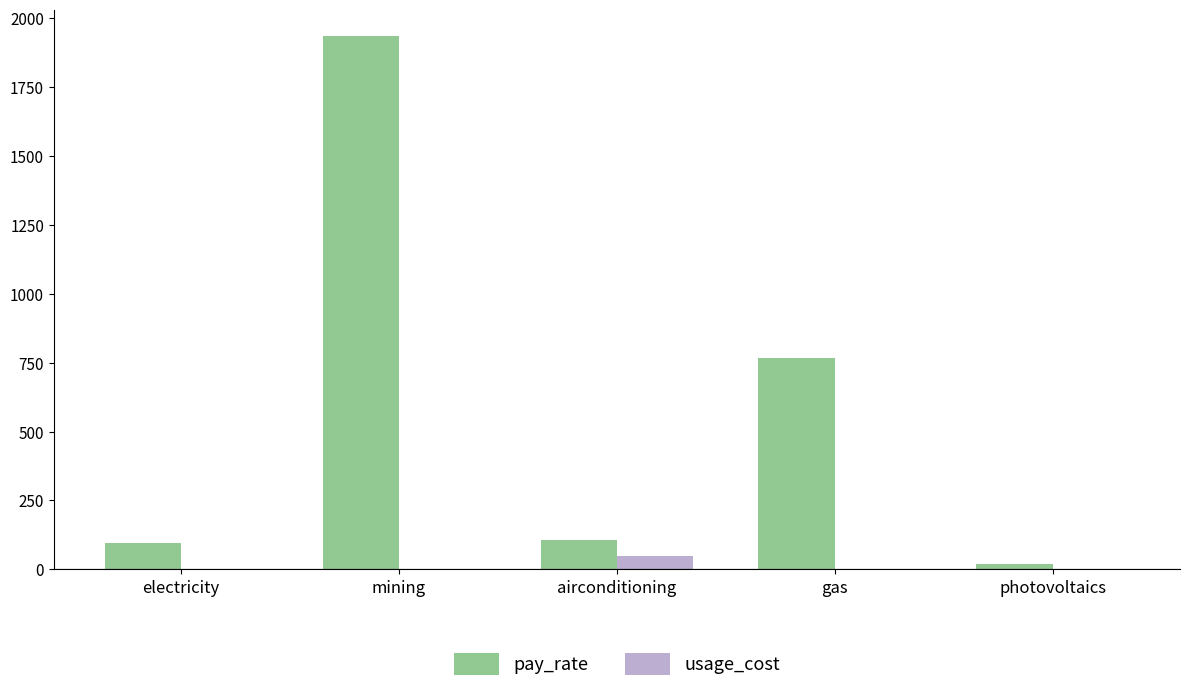

Which category has the highest value in the usage_cost series?

airconditioning